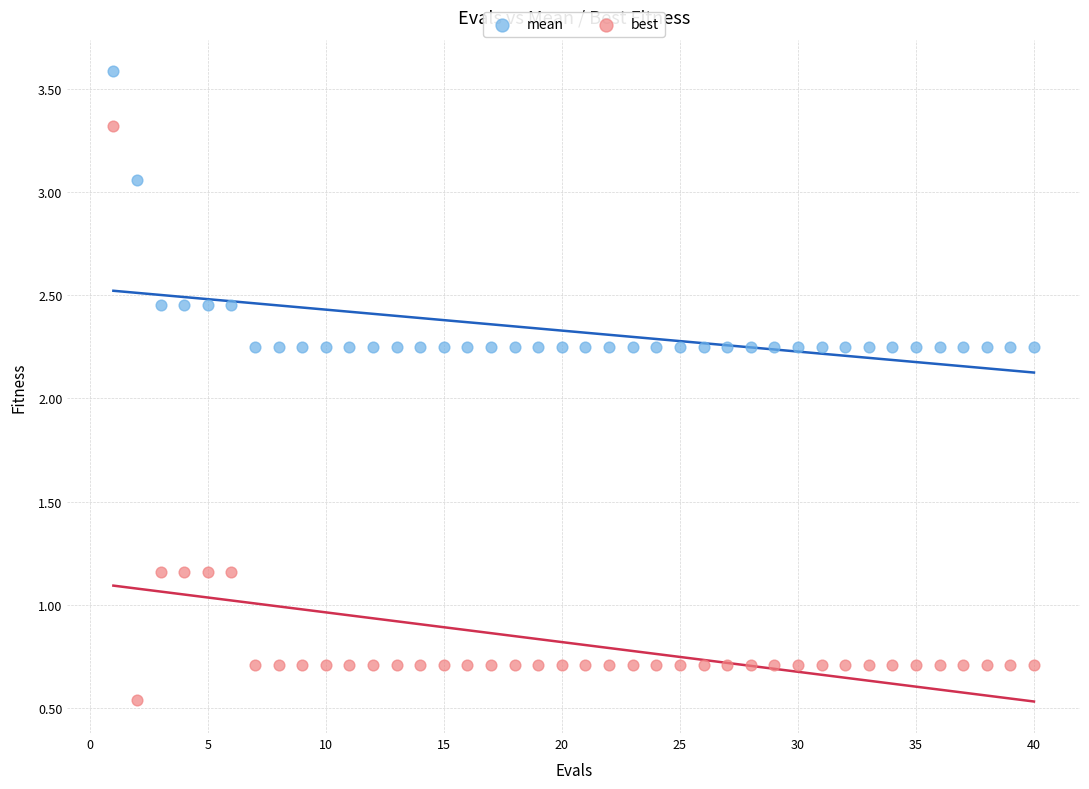

Across all data points, what is the range of Y values (max minus min)?

3.0